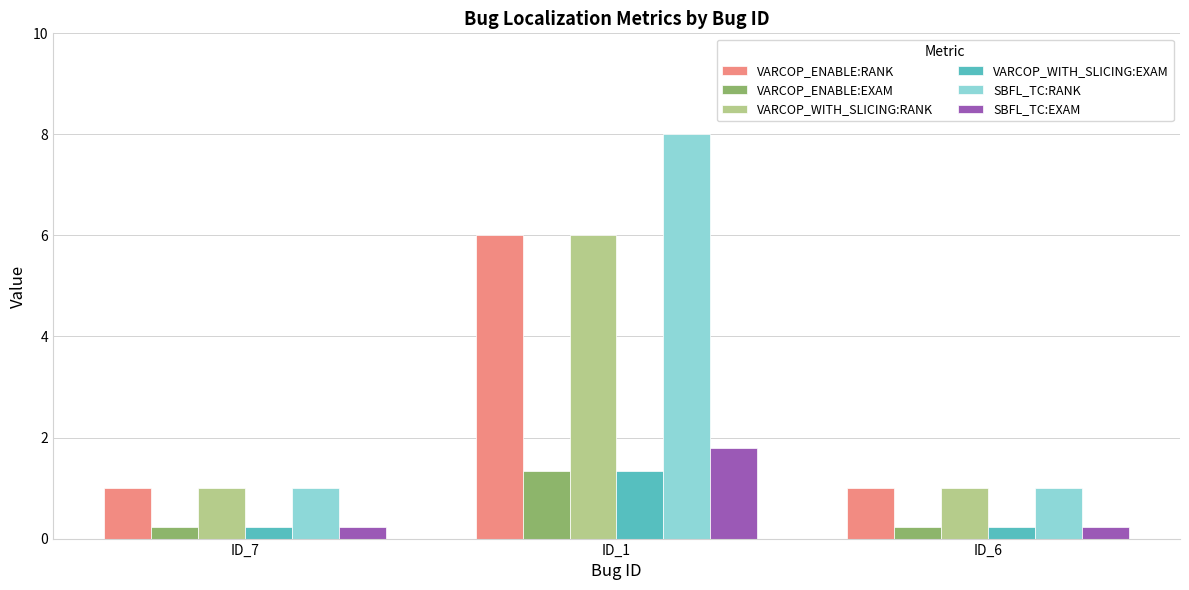

Which series changed the most between ID_7 and ID_1?

SBFL_TC:RANK